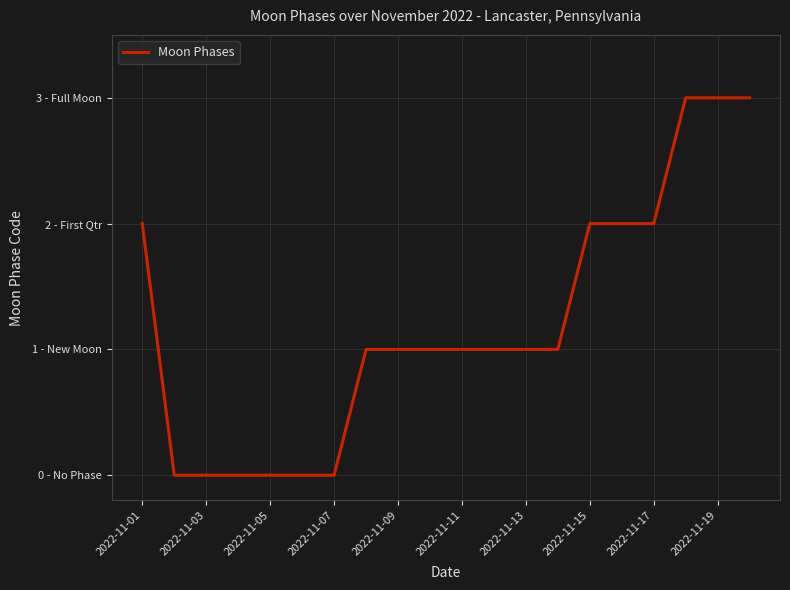

Does the chart display data point markers on the line(s)?

No